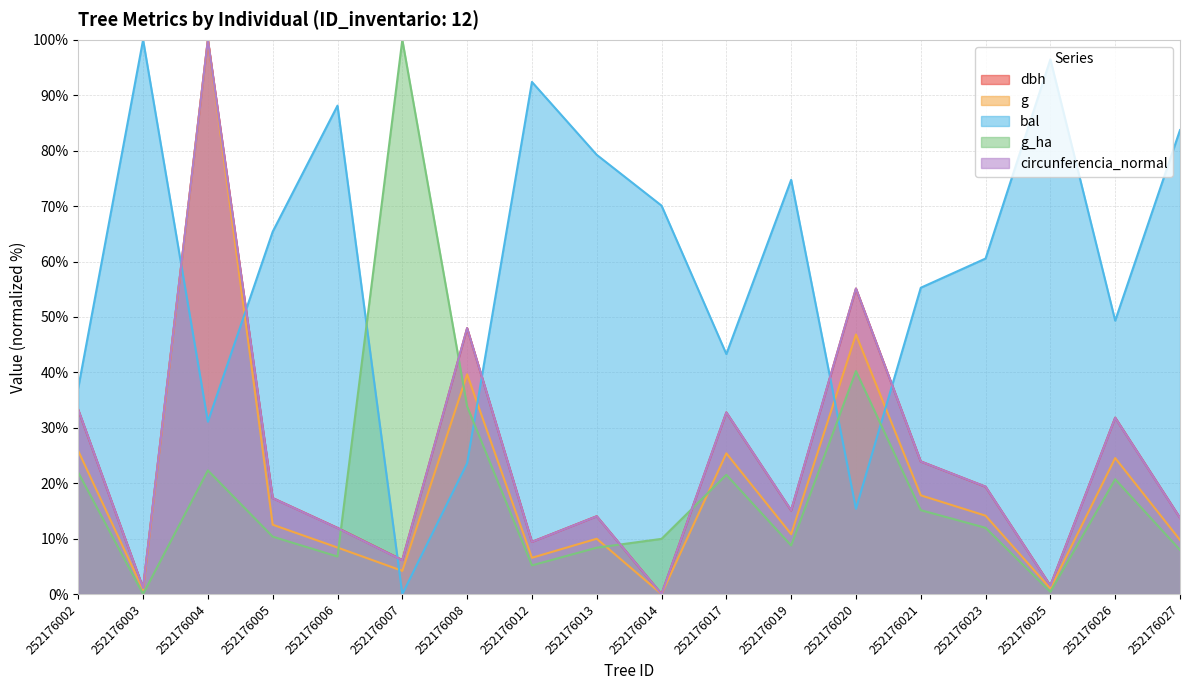

How many series are shown in this chart?

5